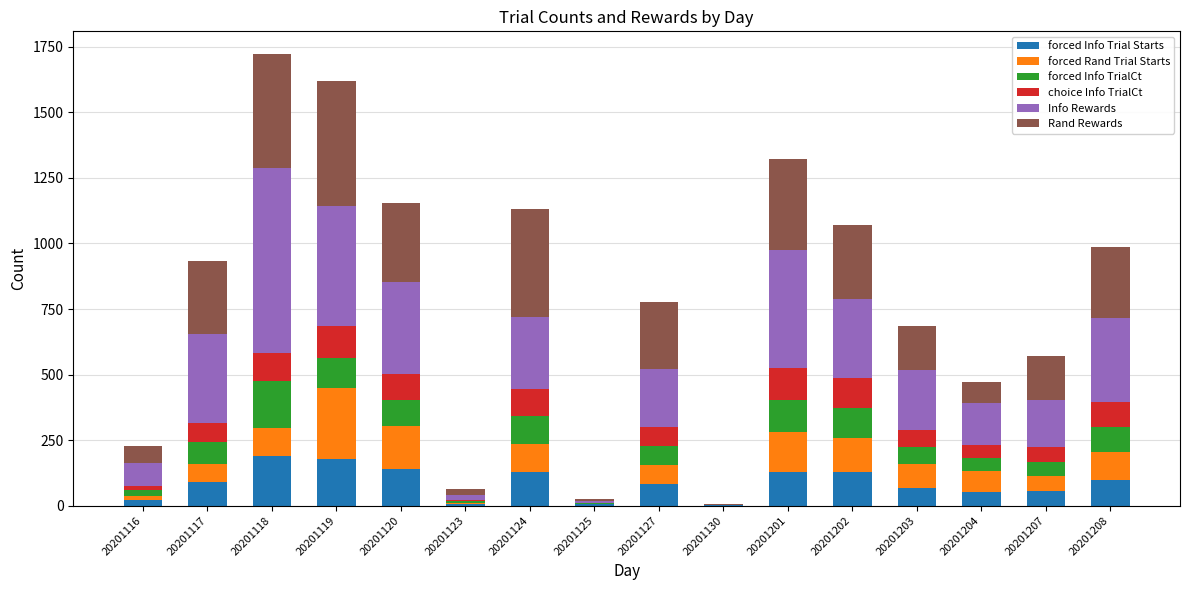

What is the maximum value for forced Info Trial Starts?

189